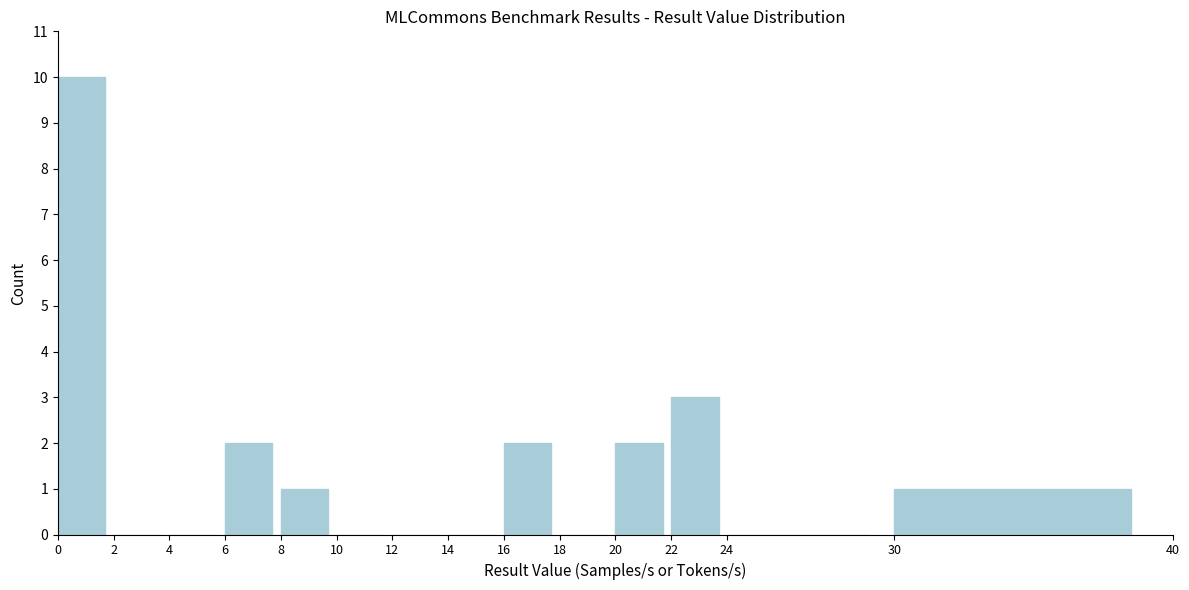

What is the height of the bar covering 16 to 18 on the x-axis? The values are not printed on the chart, so give them approximately, as read against the axis.

2